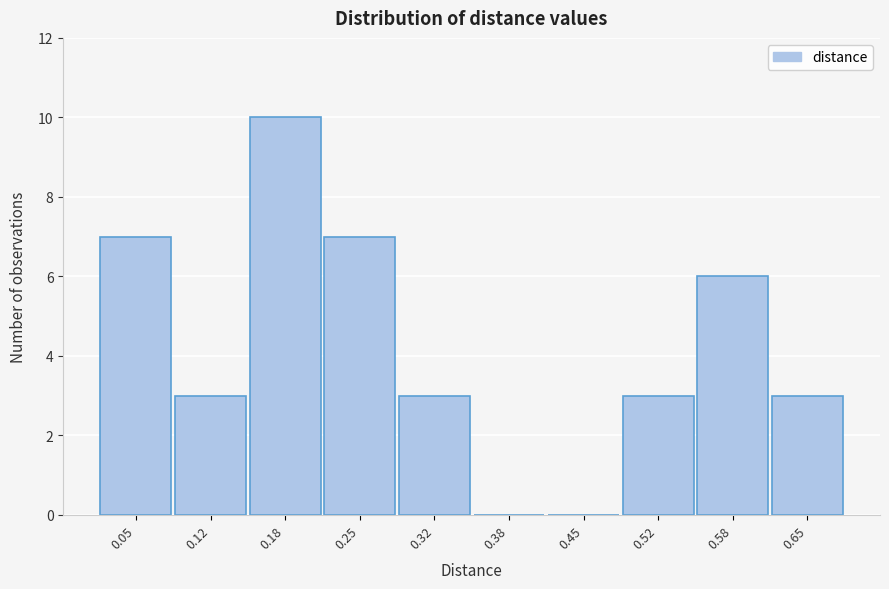

Reading right to left, list all the values displayed in this chart.

0.65=3	0.58=6	0.52=3	0.45=0	0.38=0	0.32=3	0.25=7	0.18=10	0.12=3	0.05=7